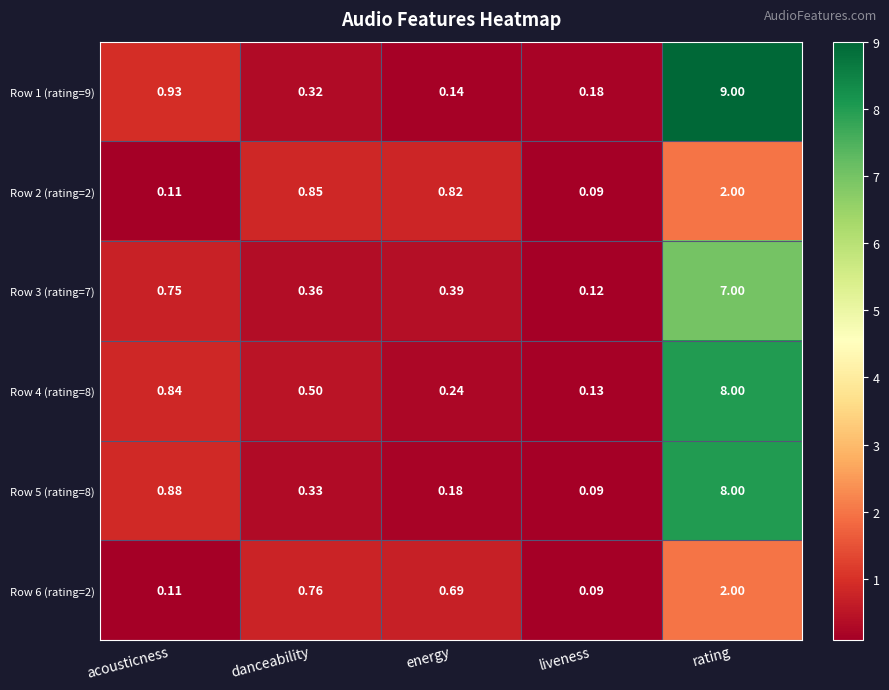

Rank the categories by Row 3 (rating=7) value from lowest to highest.

liveness, danceability, energy, acousticness, rating